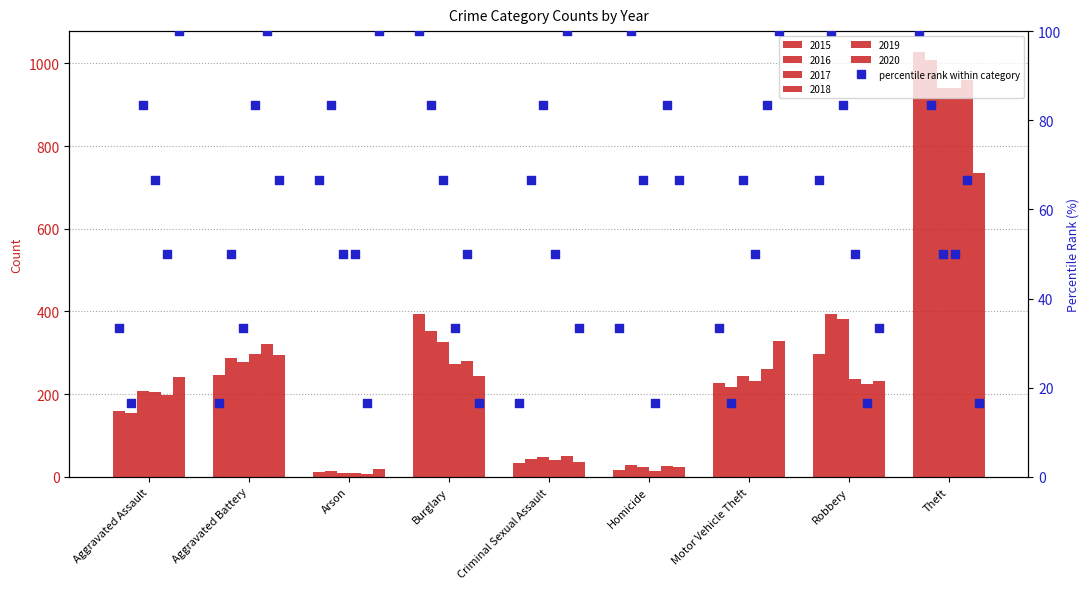

Approximately how many times larger is the value at Robbery compared to Aggravated Assault?

2.0